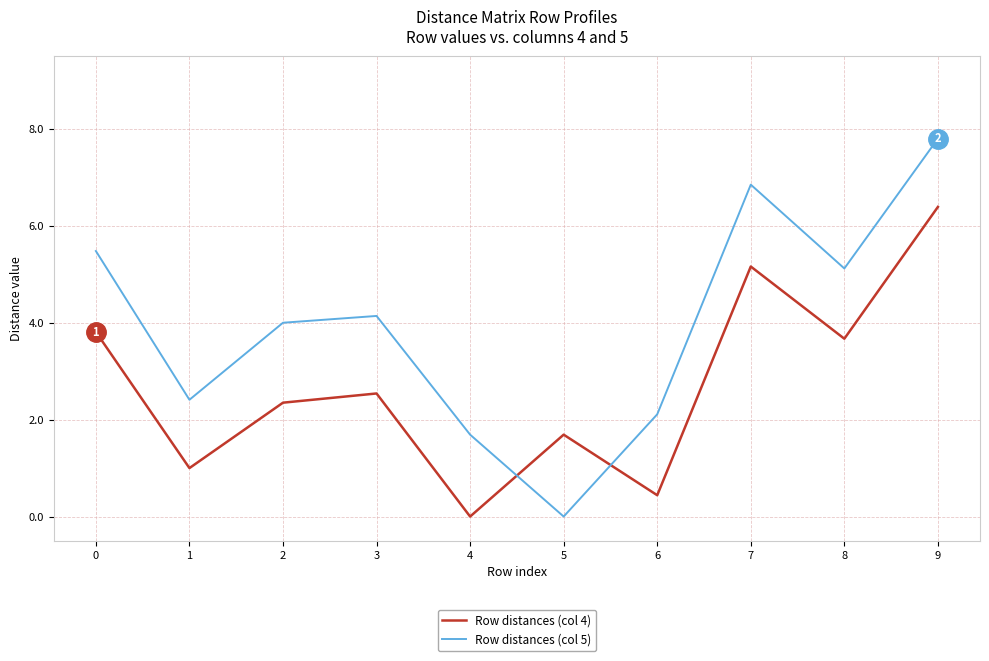

Between 3 and 4, which series saw the biggest shift?

Row distances (col 4)